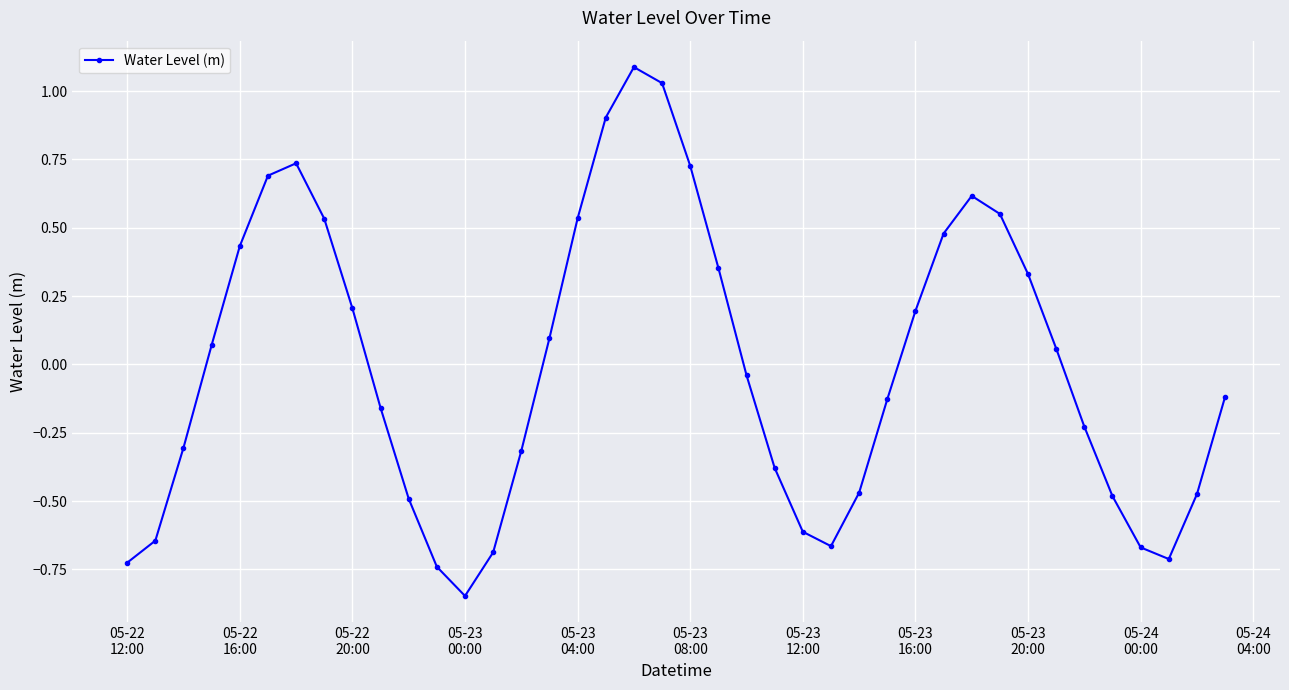

What is the sum of all values?

-0.3